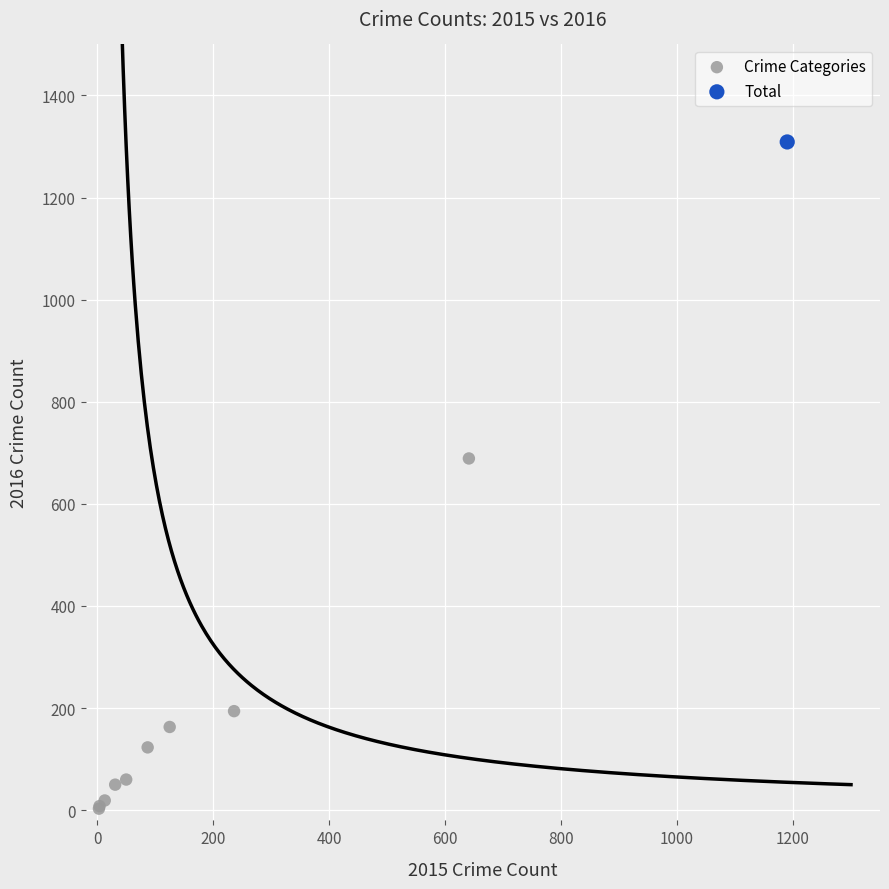

What are all the series names shown in the legend?

Crime Categories, Total